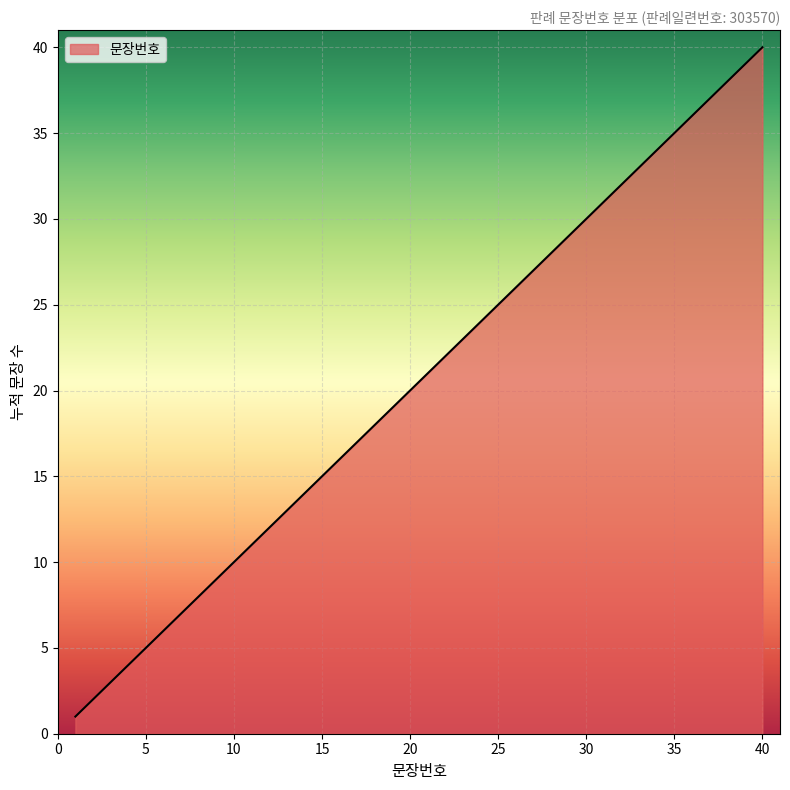

What is the difference between the maximum and minimum values?

39